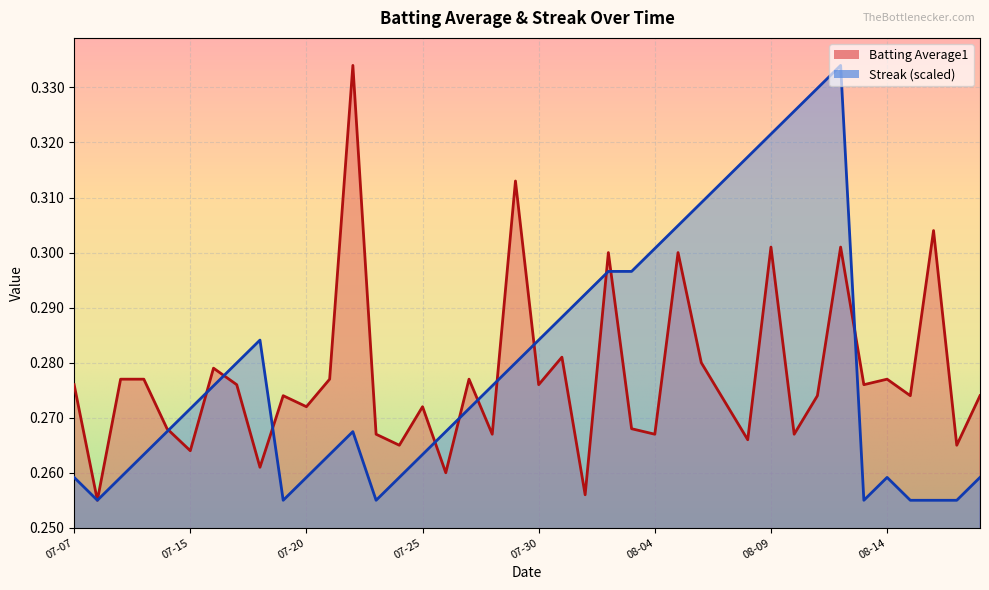

In Streak, how many points are higher than both neighbors (excluding endpoints)?

4